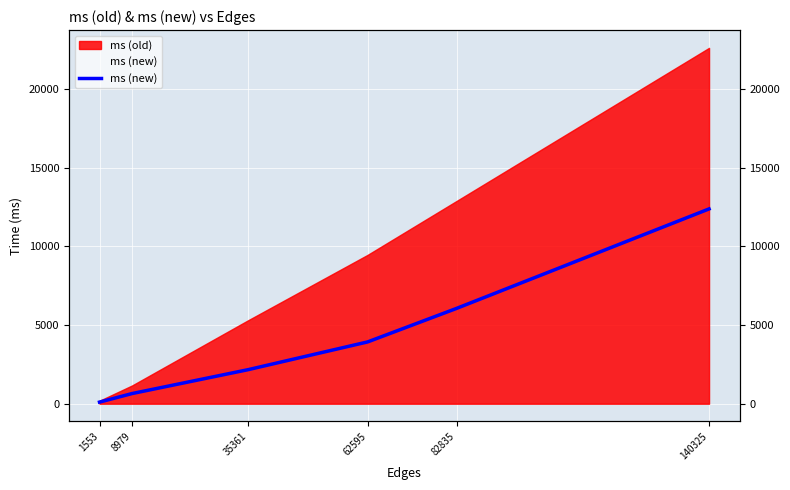

What is the smallest value displayed?

101